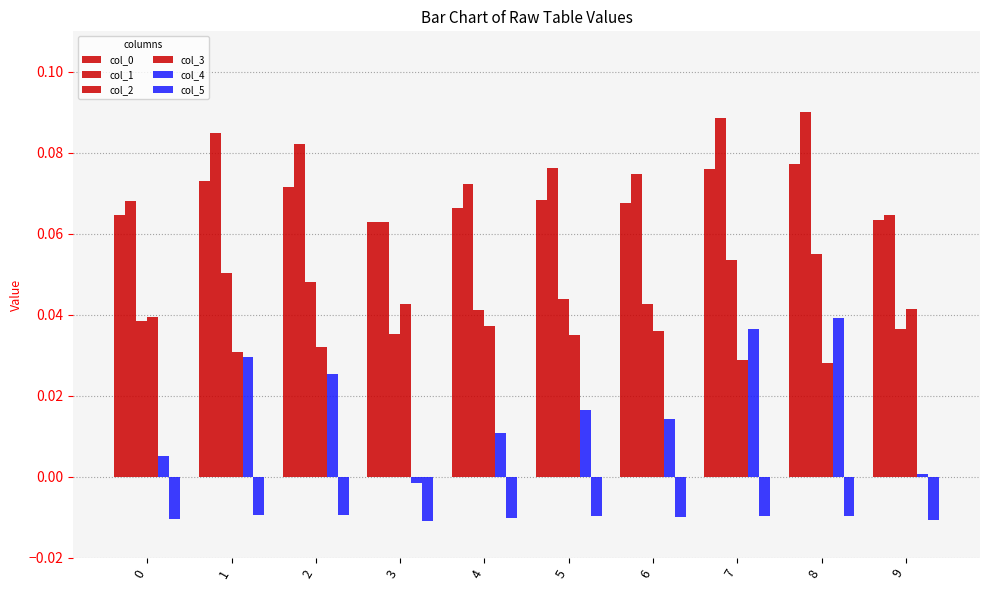

How many bars are there in total?

60